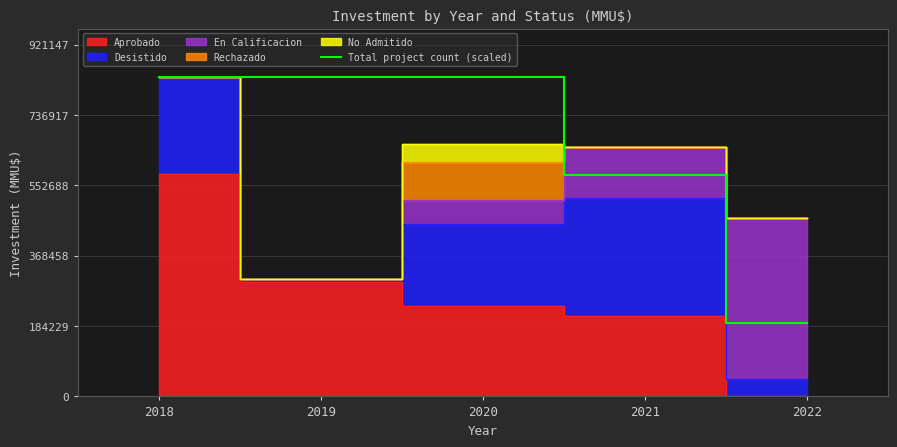

What is the value of the 2nd point from the left?

837407.0